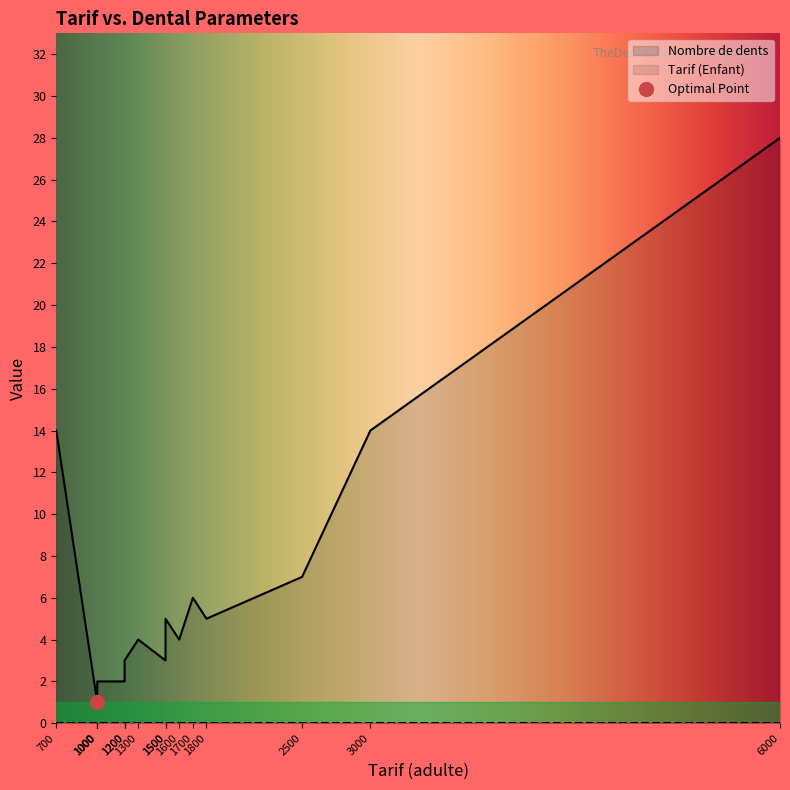

The Nombre de dents series shows 0 at 1000. True or false?

False